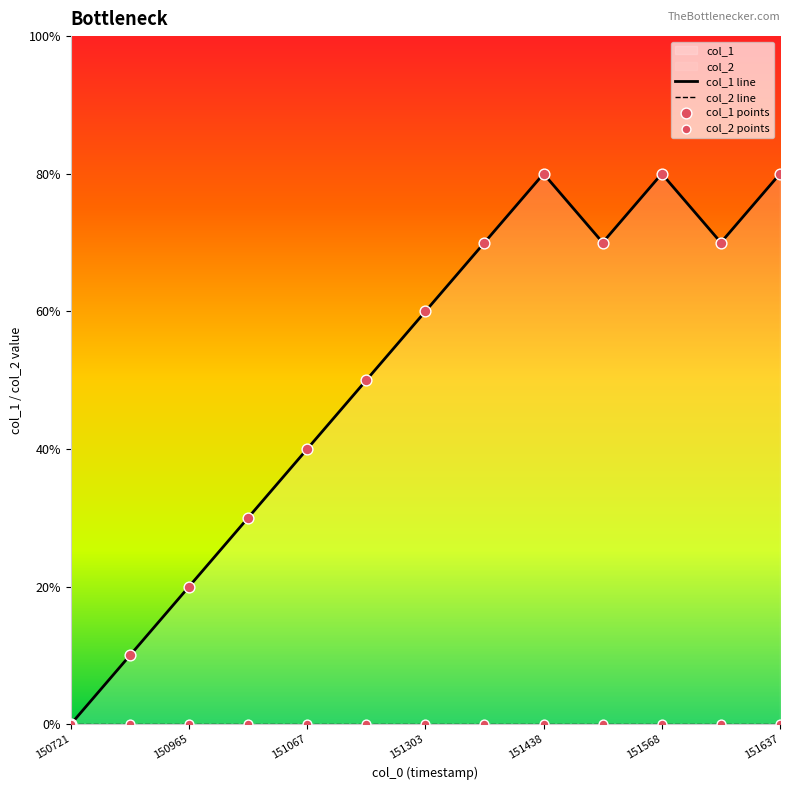

Is the value of col_2 points at 150965 greater than the value of col_1 points at 151568?

No